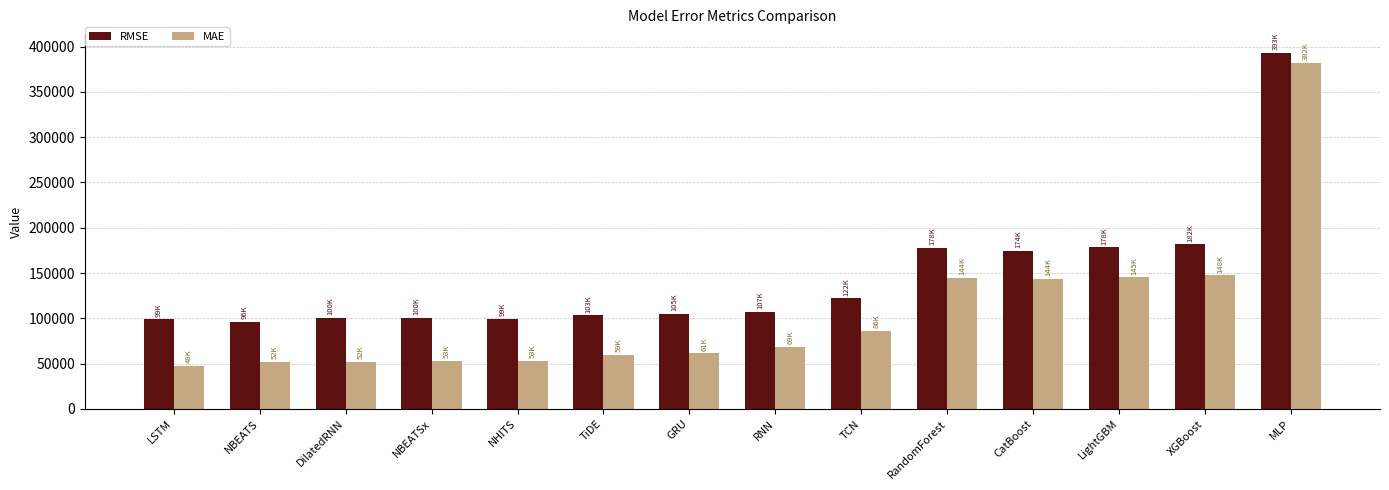

Does the chart contain stacked bars?

No